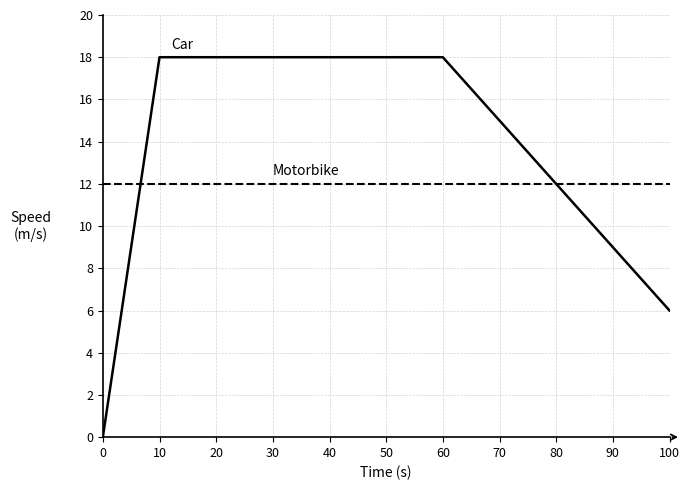

What is the sum of the values at 100 and 10?

24